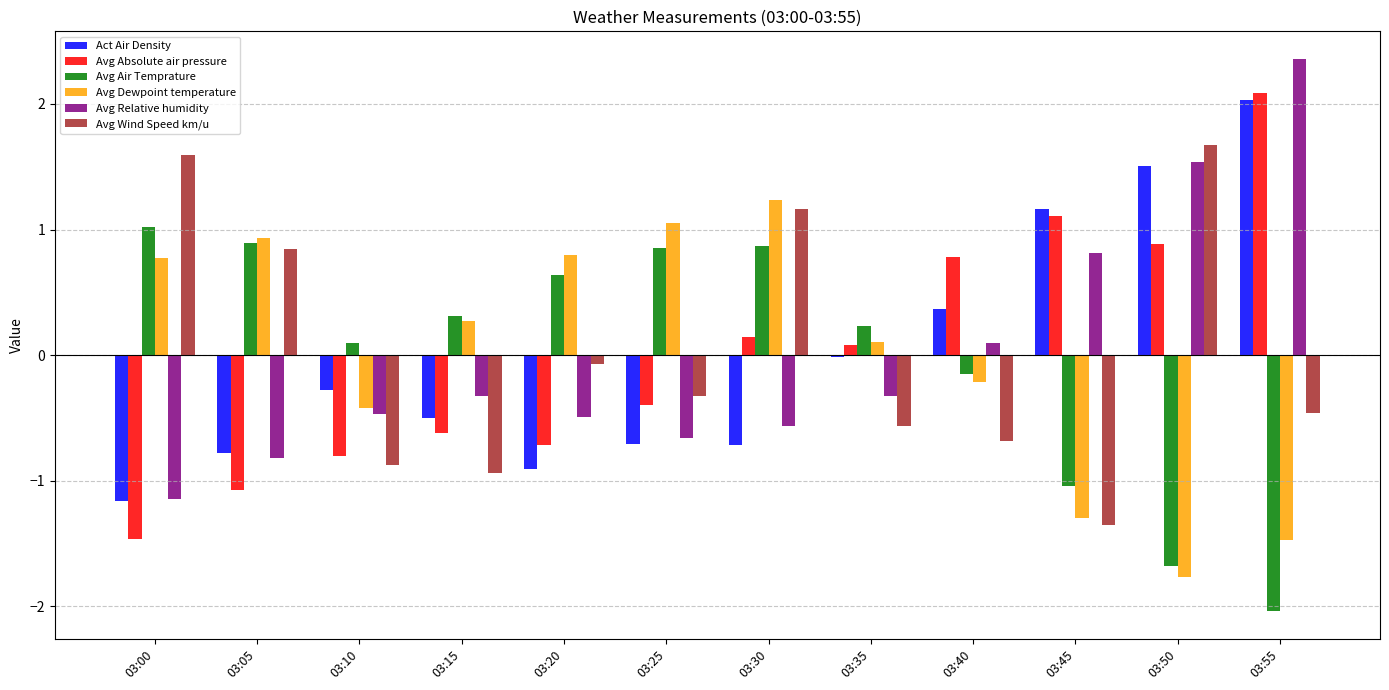

How many negative values does the Avg Absolute air pressure series have?

6